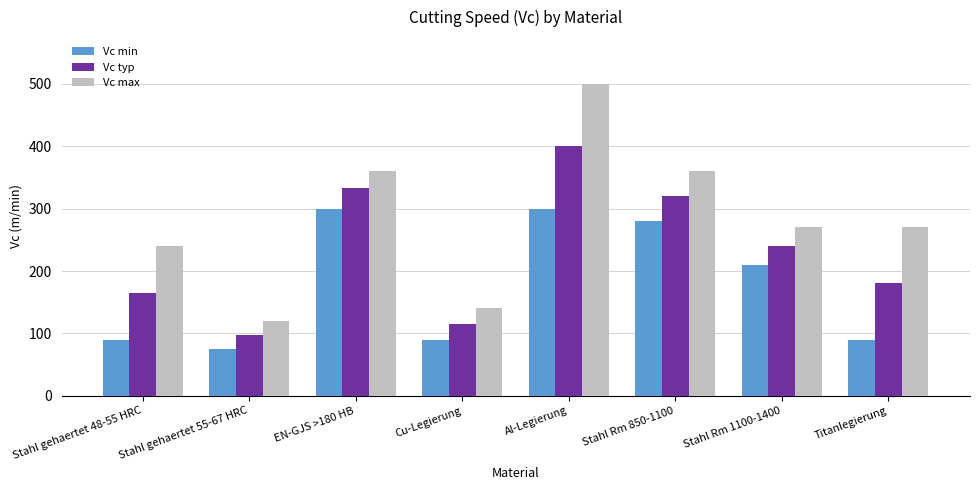

What position from the right is Stahl Rm 850-1100?

3